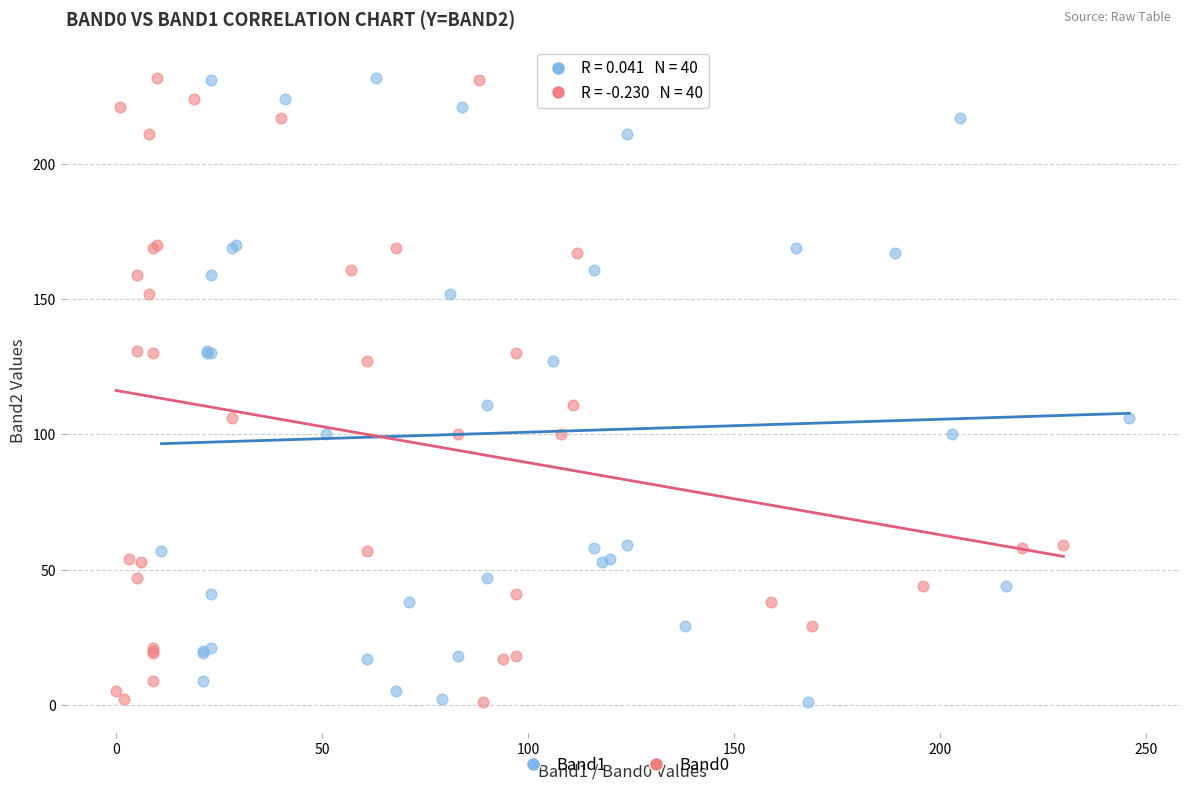

What are all the series names shown in the legend?

Band1, Band0